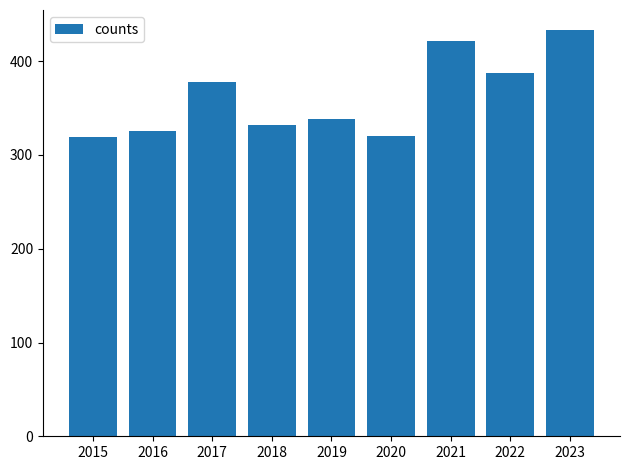

Between 2021 and 2020, which is larger?

2021